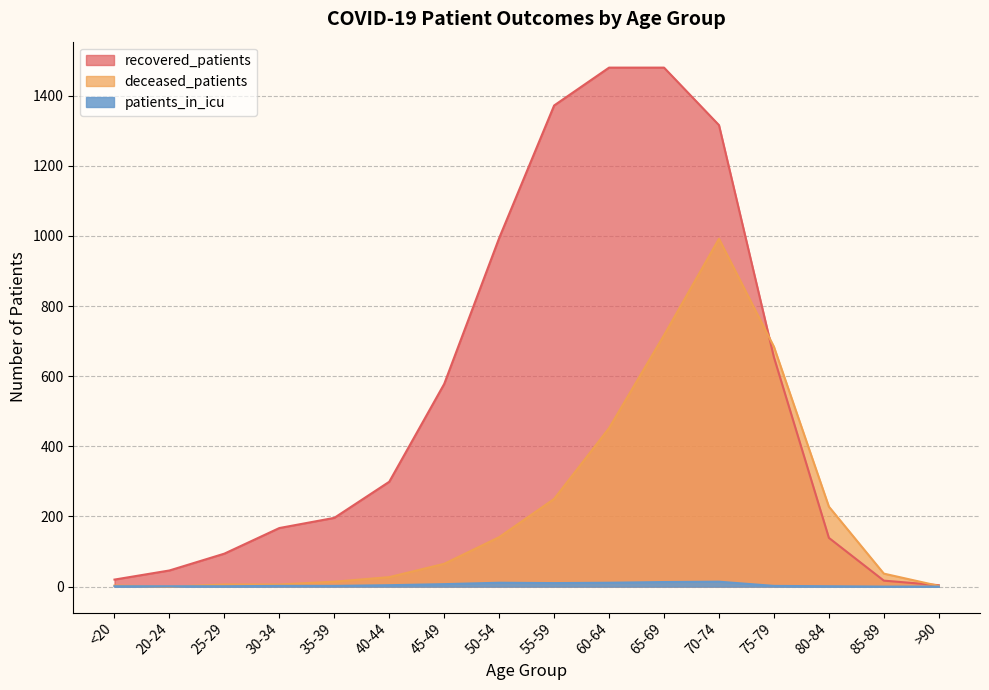

How many lines are shown in the chart?

3